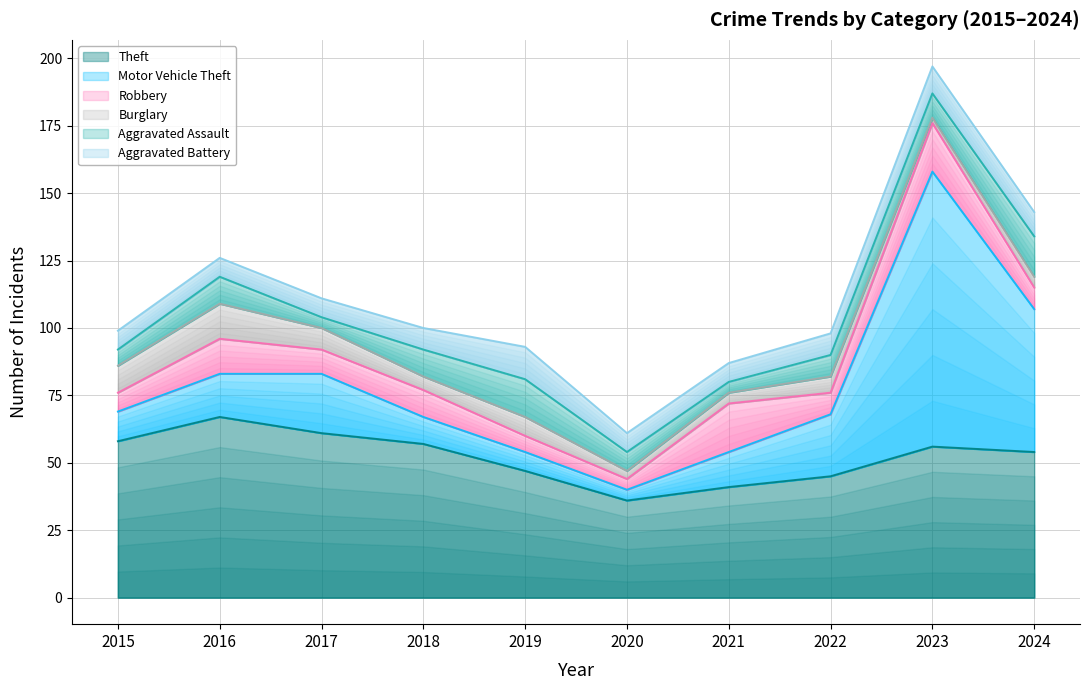

What is the sum of all Motor Vehicle Theft values?

261